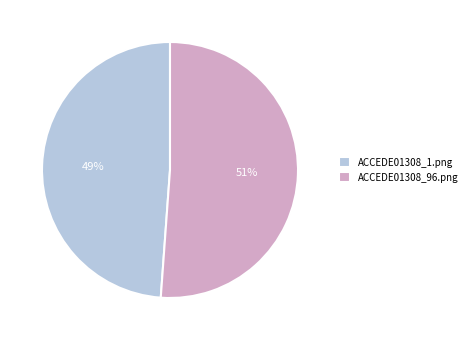

To the nearest percent, what is the difference between the ACCEDE01308_96.png and ACCEDE01308_1.png slice percentages?

2%